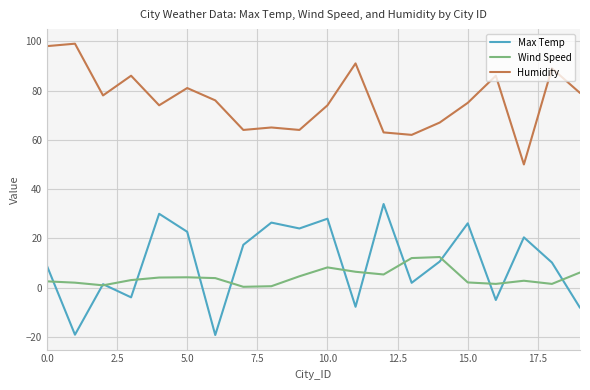

What is the highest value of the Max Temp series?

34.0